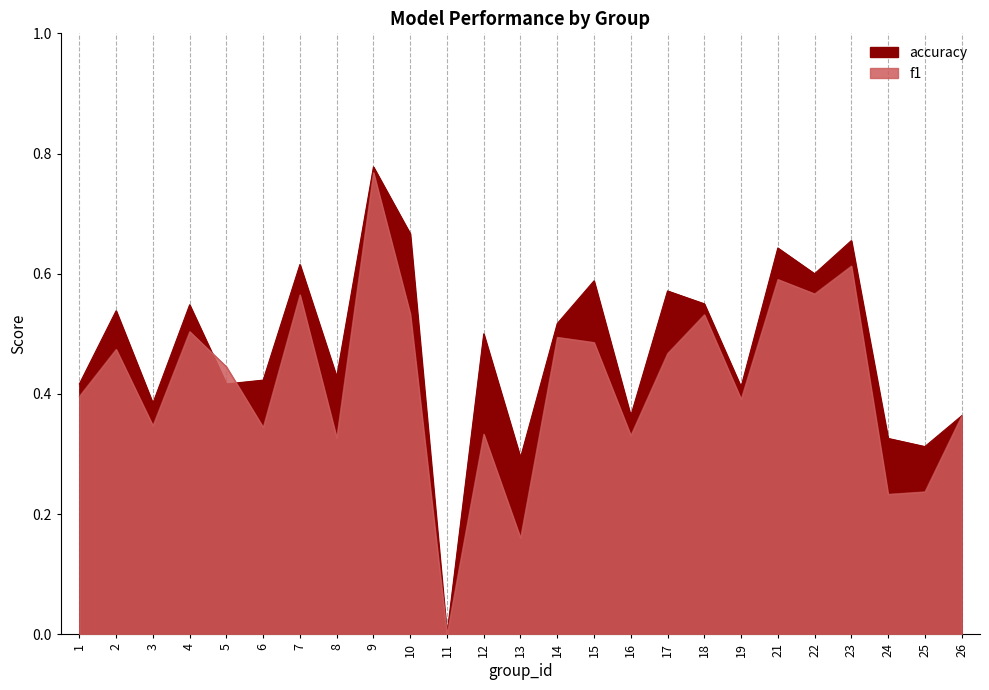

What is the sum of the f1 values at 15 and 25?

0.7